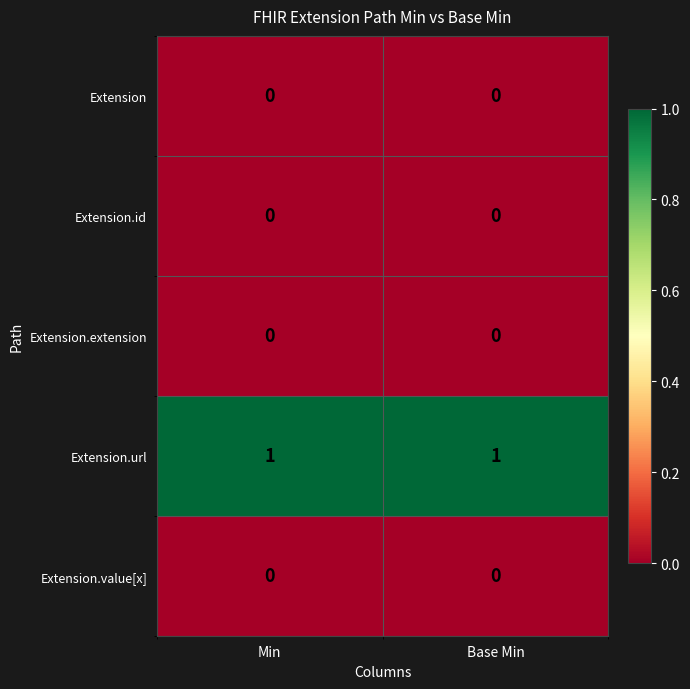

What is the total value across all series at Min?

1